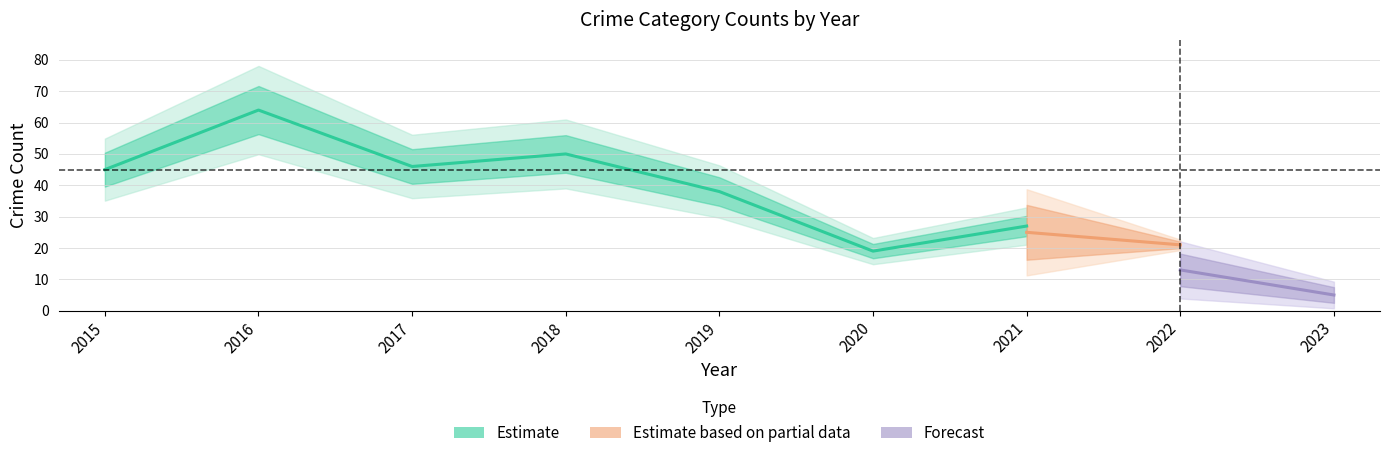

Is it true that Aggravated Battery equals 6 at 2019?

False